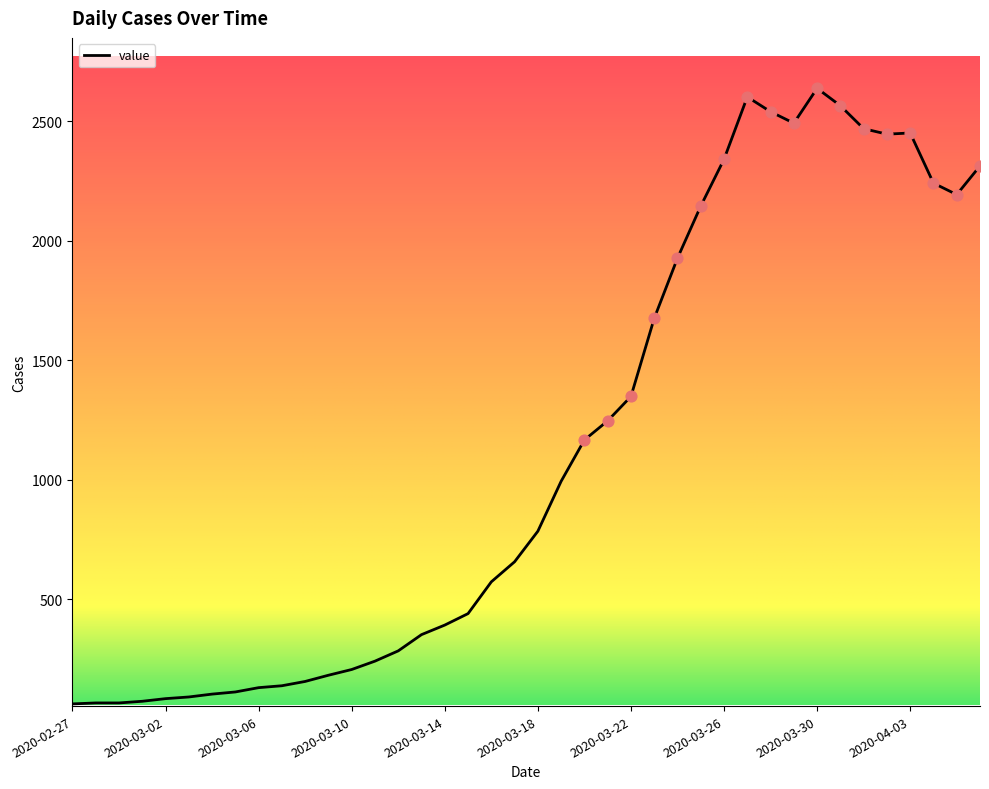

What is the difference between the maximum and minimum values?

2577